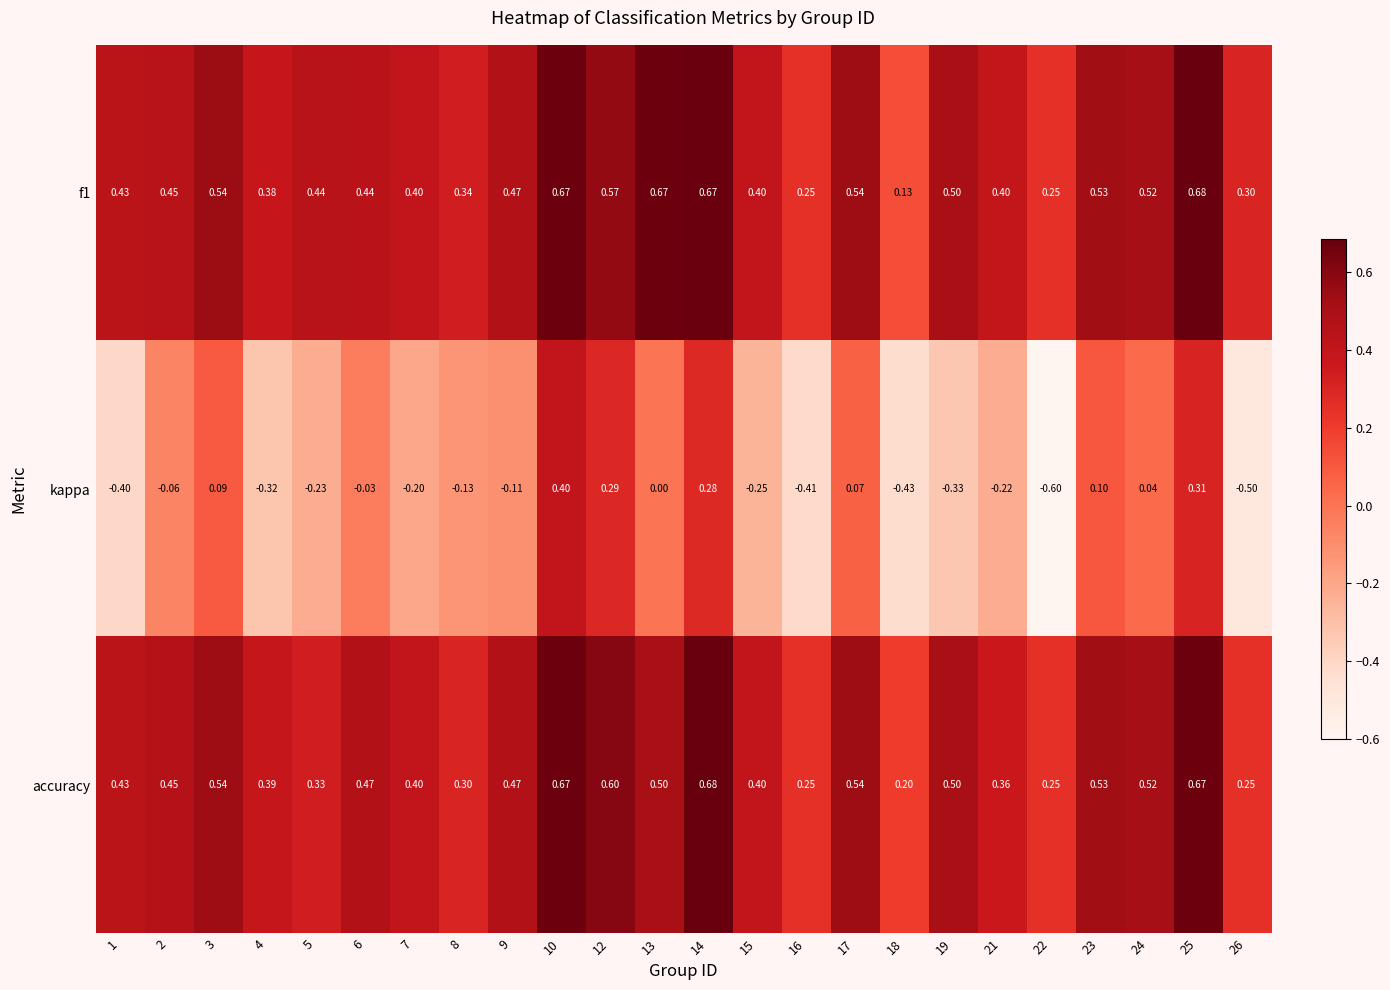

Which series has the largest total across all categories?

f1